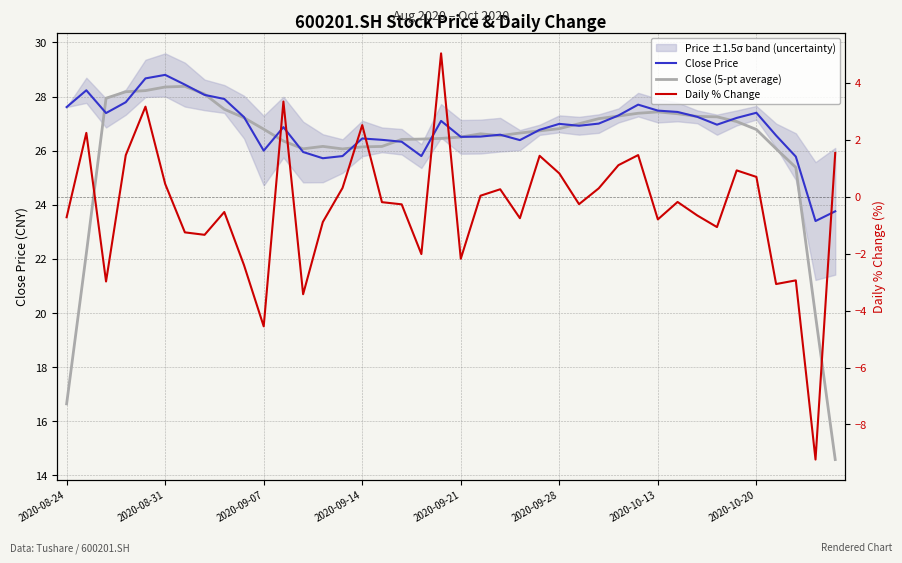

How many lines are shown in the chart?

3